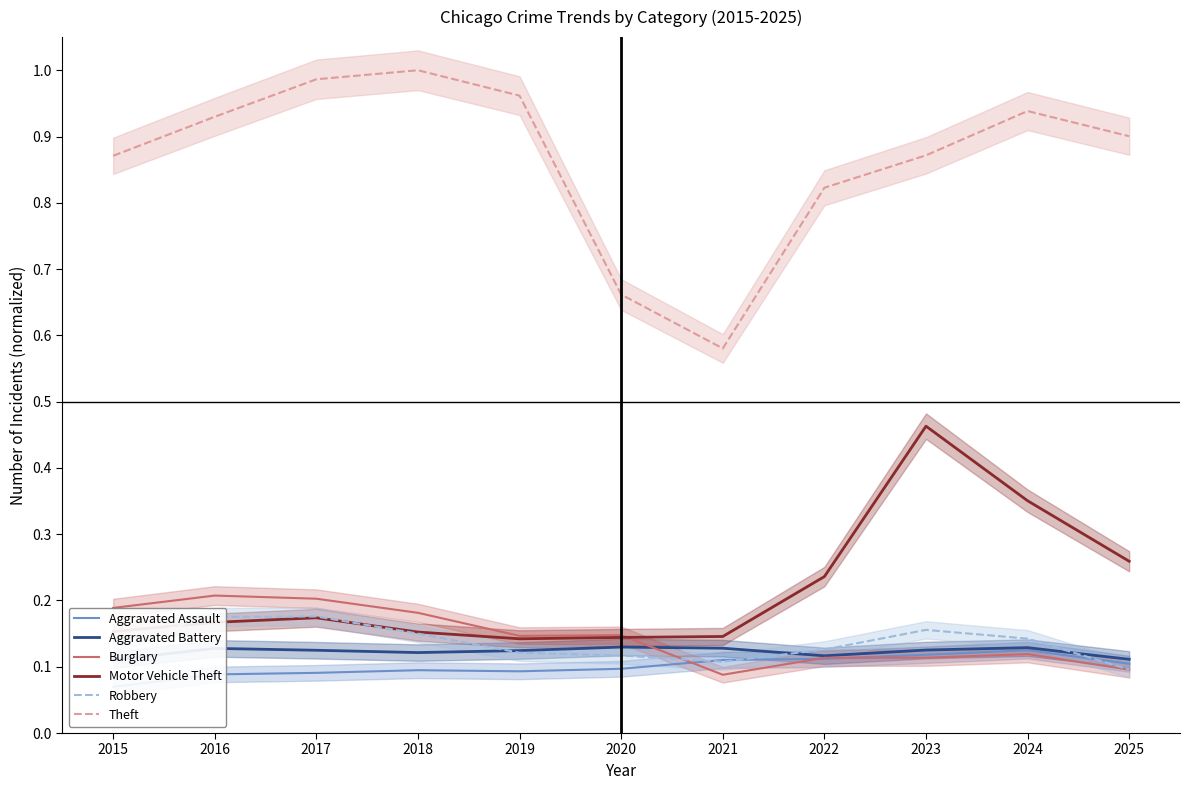

In Robbery, how many points are higher than both neighbors (excluding endpoints)?

2